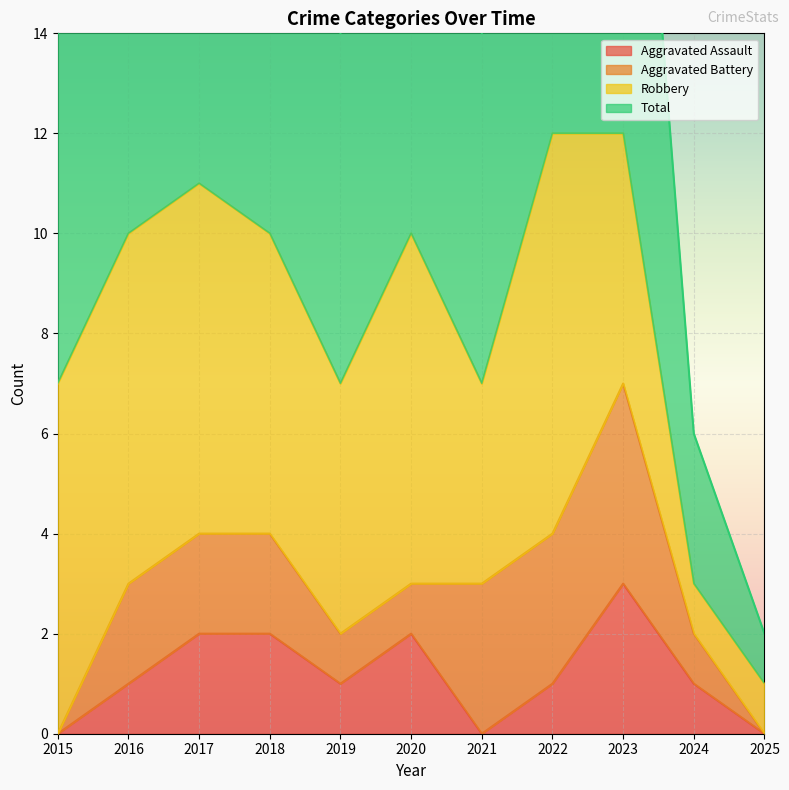

What is the sum of the Aggravated Assault values at 2023 and 2024?

4